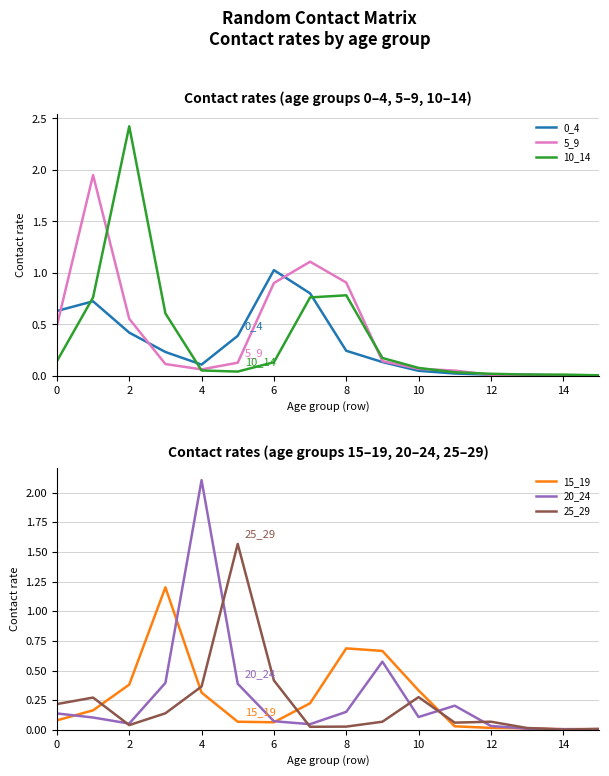

What is the value of the 15_19 point at the 9th from the left?

0.7